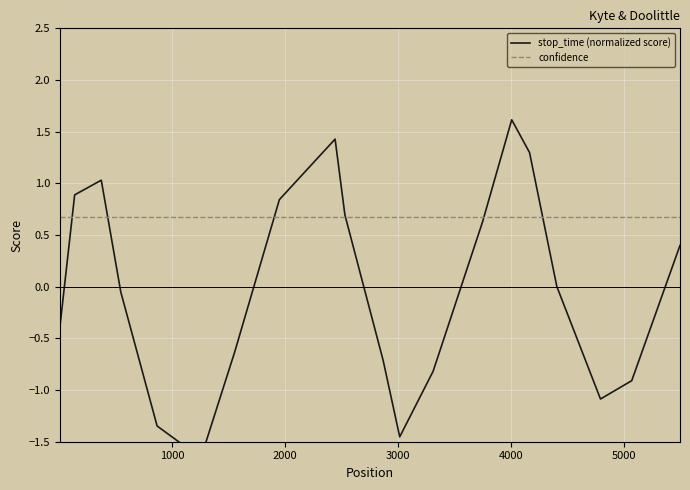

True or false: stop_time (normalized score) has a value of -1.4 at 18.

False